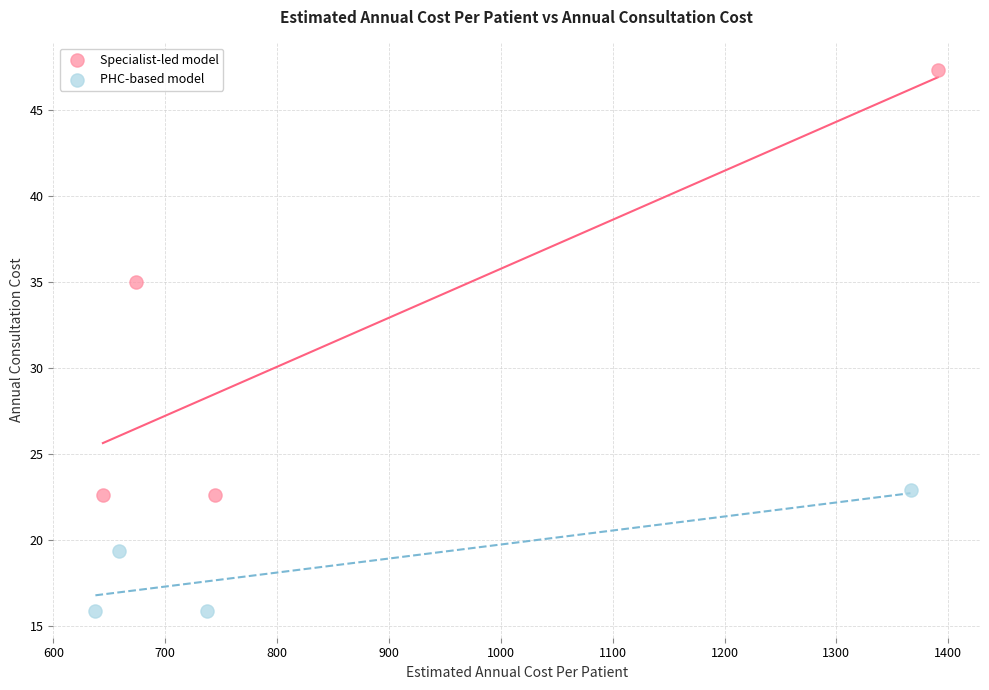

Which series contains the lowest Y value?

PHC-based model